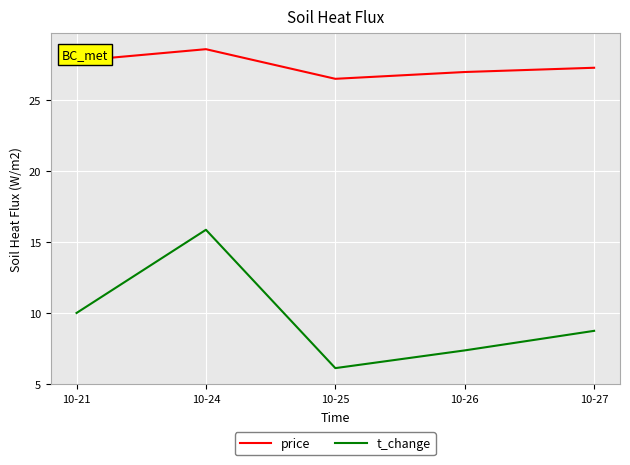

True or false: price and t_change intersect in this chart.

False